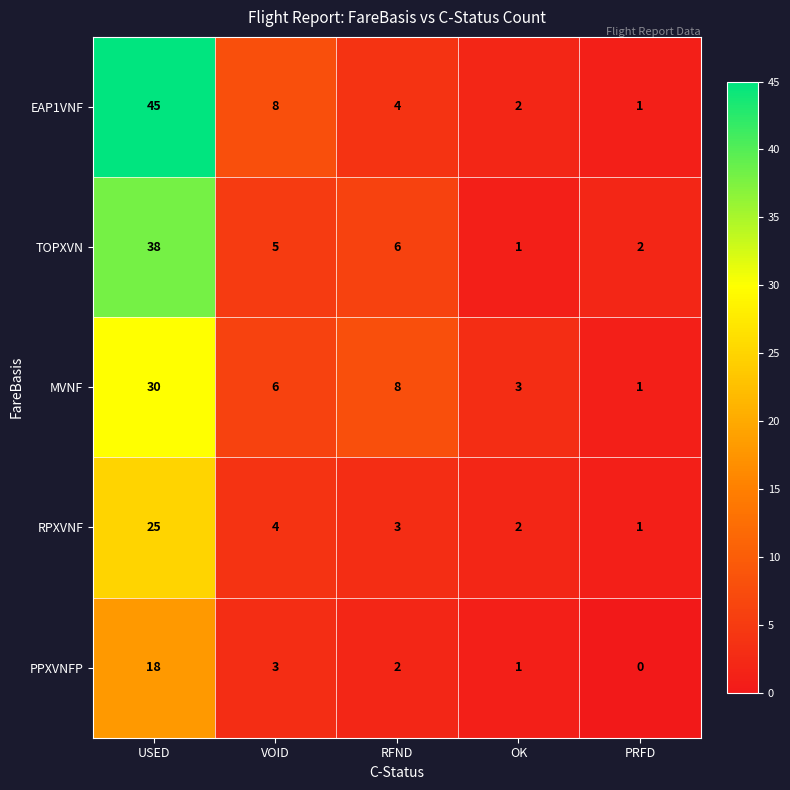

Reading left to right, transcribe all the data shown in this chart.

EAP1VNF: USED=45	VOID=8	RFND=4	OK=2	PRFD=1
TOPXVN: USED=38	VOID=5	RFND=6	OK=1	PRFD=2
MVNF: USED=30	VOID=6	RFND=8	OK=3	PRFD=1
RPXVNF: USED=25	VOID=4	RFND=3	OK=2	PRFD=1
PPXVNFP: USED=18	VOID=3	RFND=2	OK=1	PRFD=0